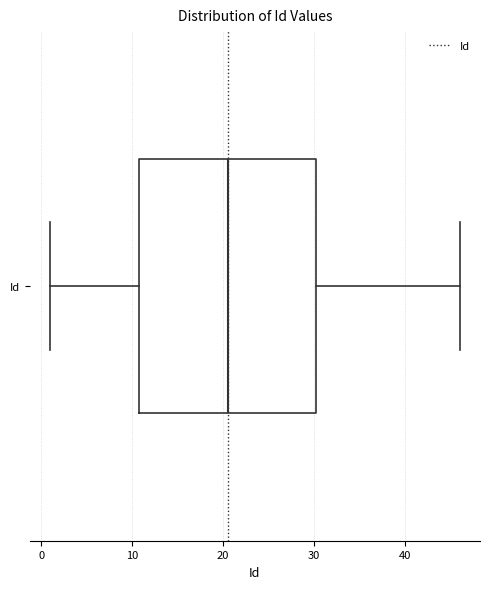

Transcribe this box plot: give where the median line is, the range the box spans, and where the two whiskers end, as read against the x-axis. The values are not printed on the chart, so give them approximately, as read against the axis.

median 21, box 11 to 30, whiskers 1 to 46